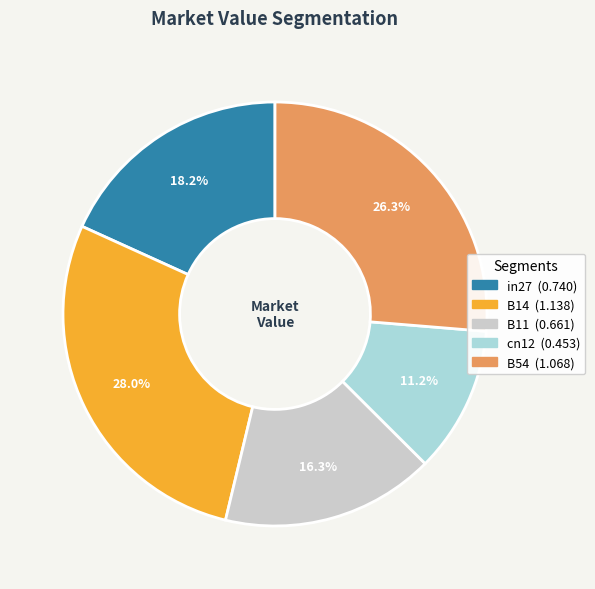

The B11 slice represents 16% of the pie. True or false?

True